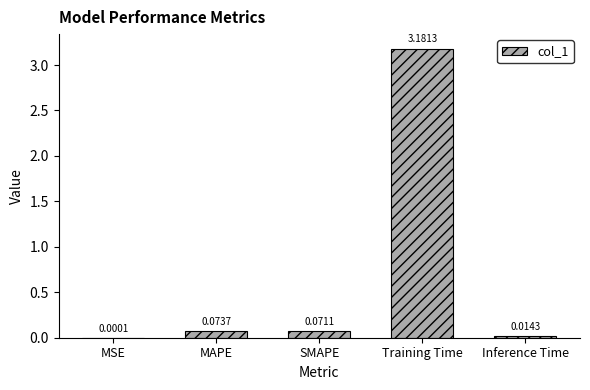

Which label corresponds to the largest value in the chart?

Training Time